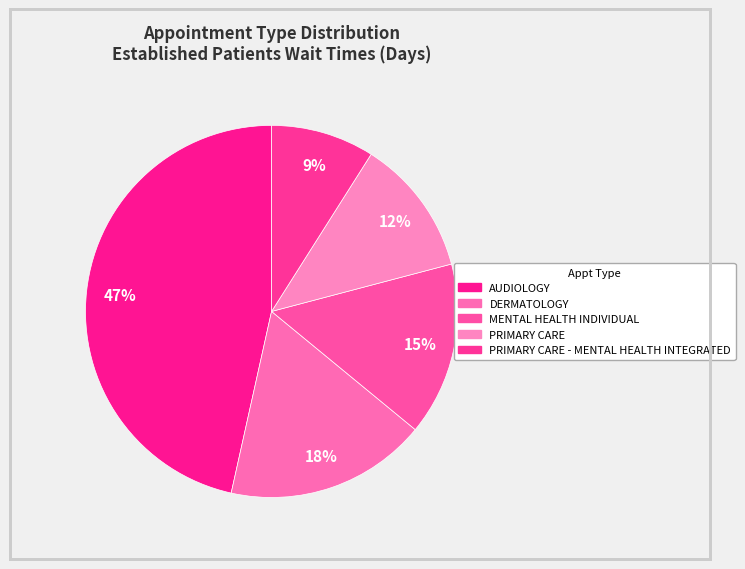

Which slice is the largest?

AUDIOLOGY